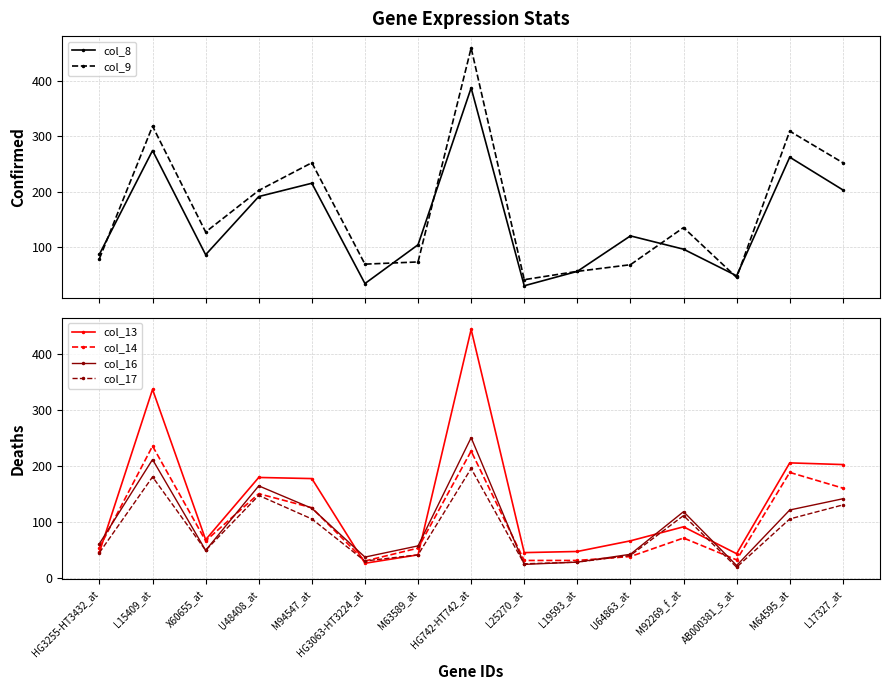

Is it true that col_17 equals 181 at L15409_at?

True